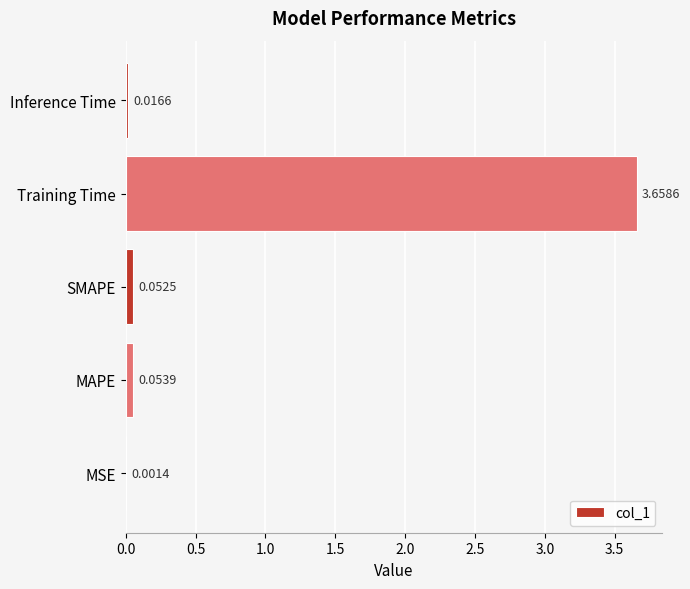

Which has a higher value, Training Time or Inference Time?

Training Time